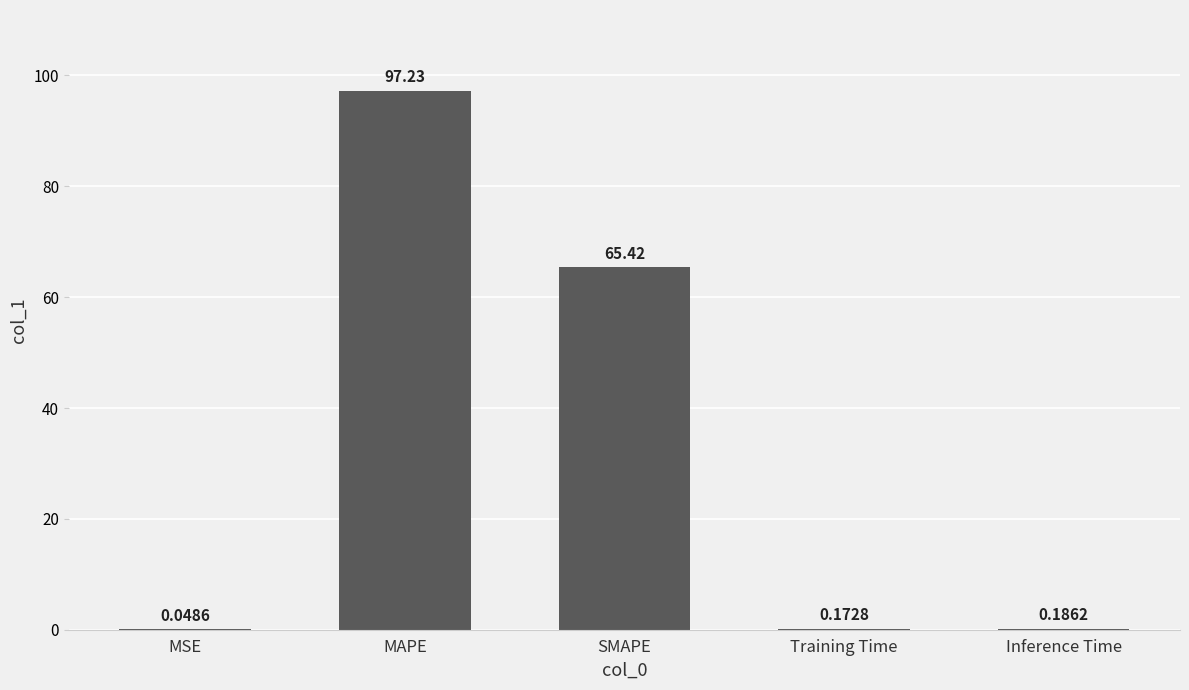

What is the sum of the values at MAPE and Training Time?

97.4